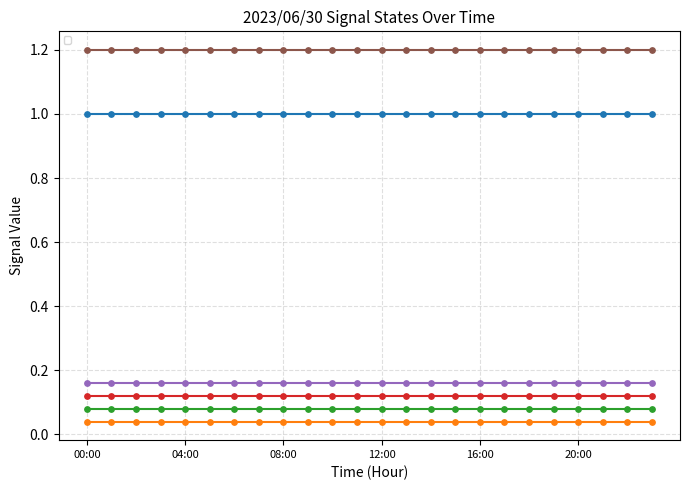

Which series has the largest total across all categories?

_BW